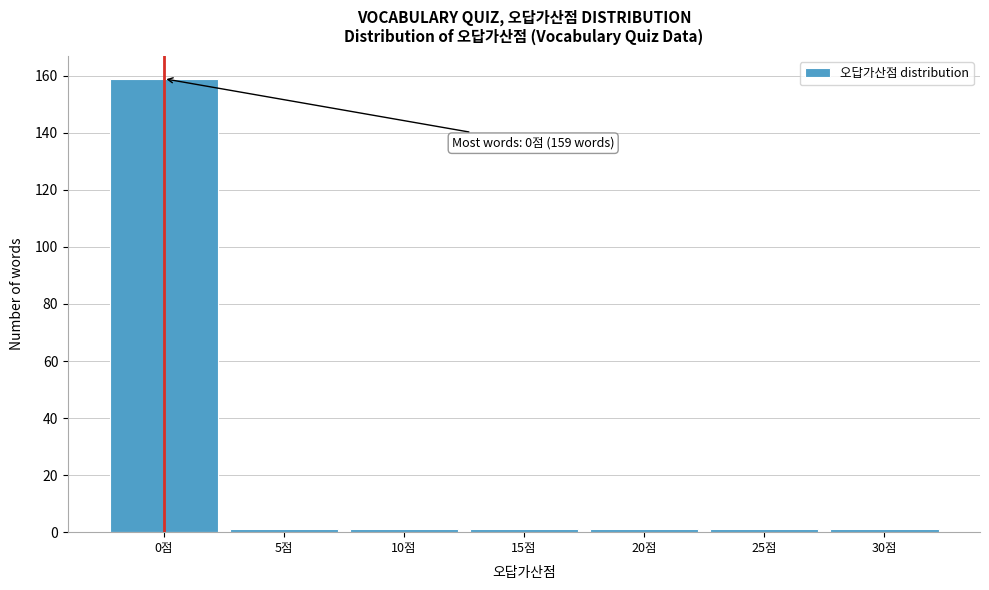

Reading right to left, list all the values displayed in this chart.

1	1	1	1	1	1	159